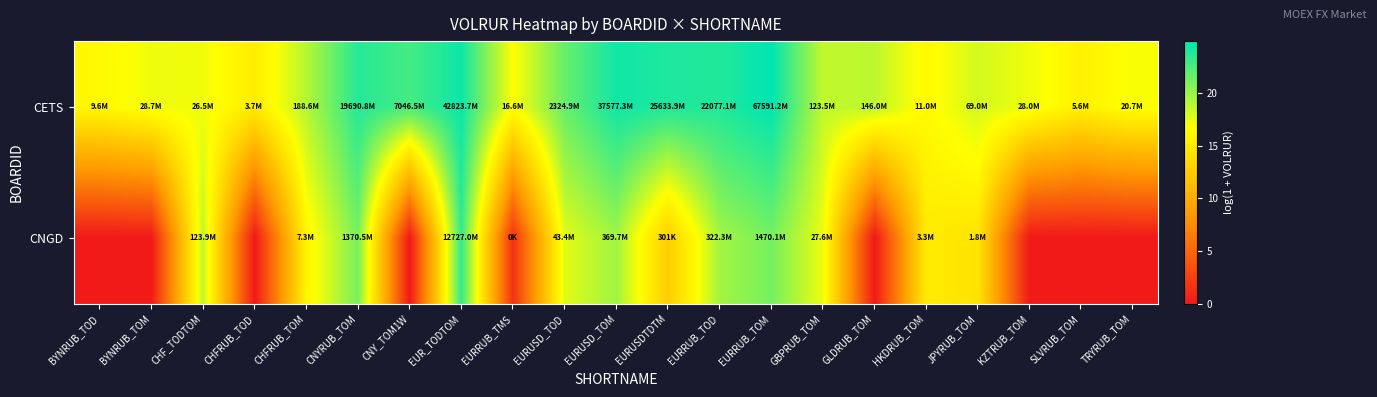

Reading left to right, transcribe all the data shown in this chart.

CETS: BYNRUB_TOD=16.1	BYNRUB_TOM=17.2	CHF_TODTOM=17.1	CHFRUB_TOD=15.1	CHFRUB_TOM=19.1	CNYRUB_TOM=23.7	CNY_TOM1W=22.7	EUR_TODTOM=24.5	EURRUB_TMS=16.6	EURUSD_TOD=21.6	EURUSD_TOM=24.3	EURUSDTDTM=24.0	EURRUB_TOD=23.8	EURRUB_TOM=24.9	GBPRUB_TOM=18.6	GLDRUB_TOM=18.8	HKDRUB_TOM=16.2	JPYRUB_TOM=18.0	KZTRUB_TOM=17.1	SLVRUB_TOM=15.5	TRYRUB_TOM=16.8
CNGD: BYNRUB_TOD=0.0	BYNRUB_TOM=0.0	CHF_TODTOM=18.6	CHFRUB_TOD=0.0	CHFRUB_TOM=15.8	CNYRUB_TOM=21.0	CNY_TOM1W=0.0	EUR_TODTOM=23.3	EURRUB_TMS=1.6	EURUSD_TOD=17.6	EURUSD_TOM=19.7	EURUSDTDTM=12.6	EURRUB_TOD=19.6	EURRUB_TOM=21.1	GBPRUB_TOM=17.1	GLDRUB_TOM=0.0	HKDRUB_TOM=15.0	JPYRUB_TOM=14.4	KZTRUB_TOM=0.0	SLVRUB_TOM=0.0	TRYRUB_TOM=0.0